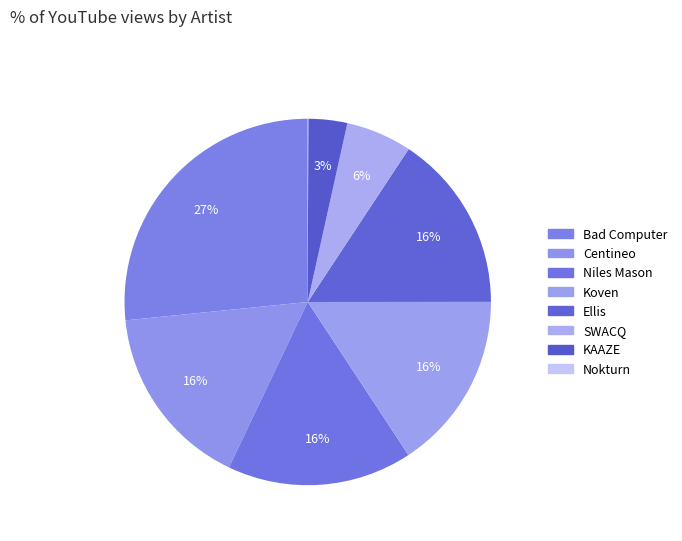

What is the ratio of the value at KAAZE to the value at Ellis?

0.2